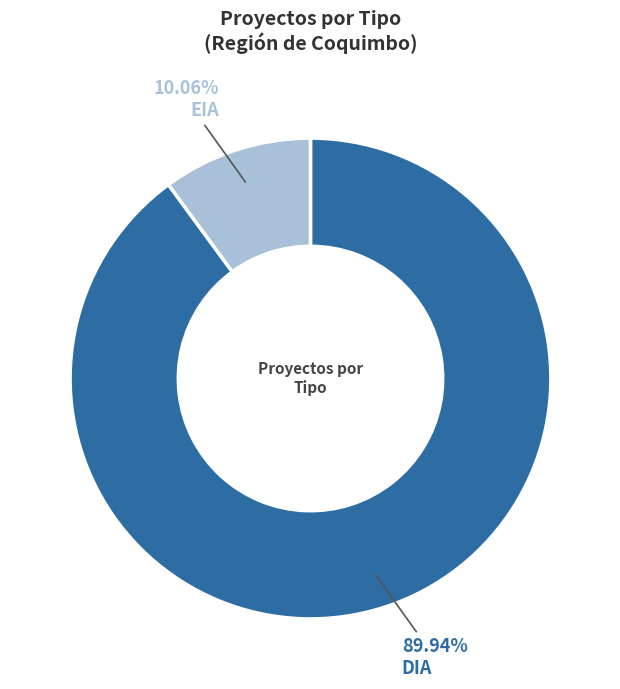

Is there a majority slice in this chart?

Yes